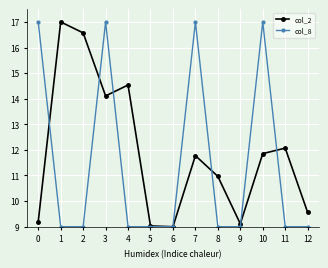

What is the average value of the col_2 series?

11.9